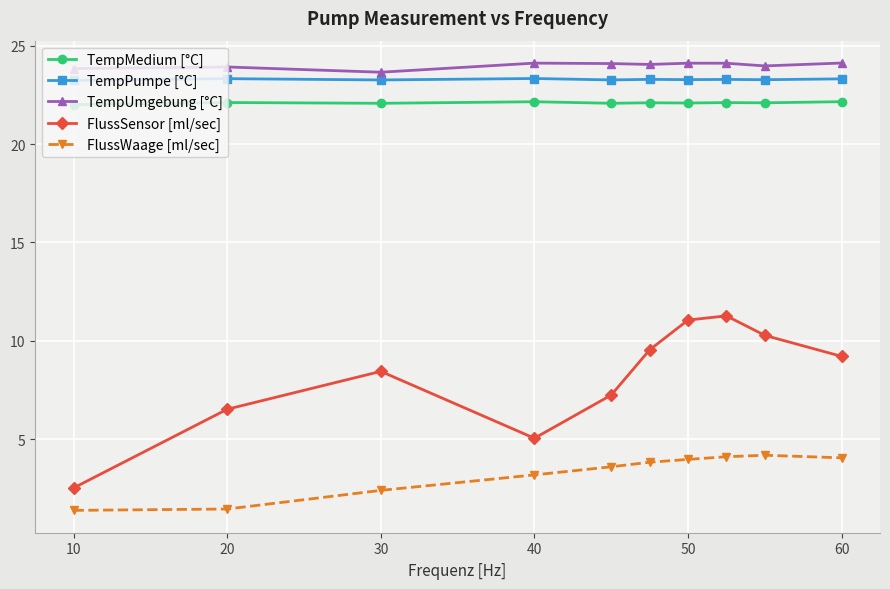

How many lines are shown in the chart?

5